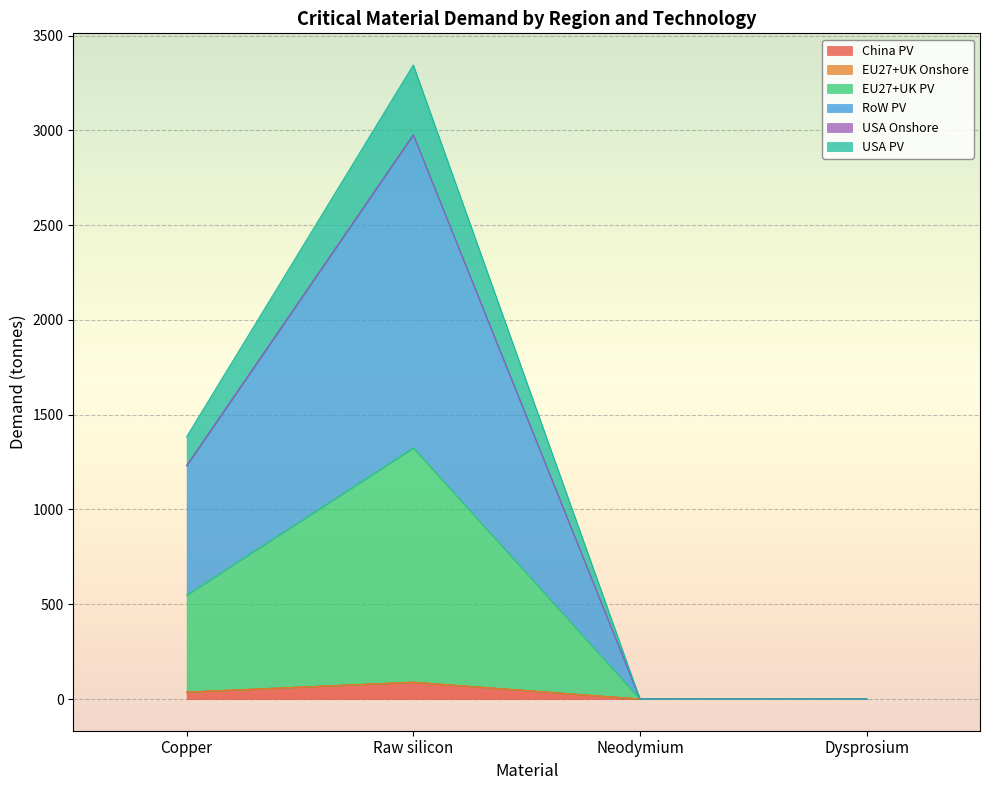

Between Raw silicon and Dysprosium, which series saw the biggest shift?

RoW PV